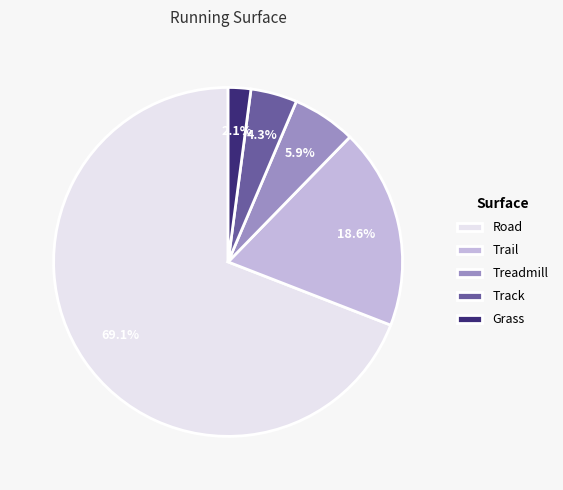

Which slice represents more than half of the pie?

Road